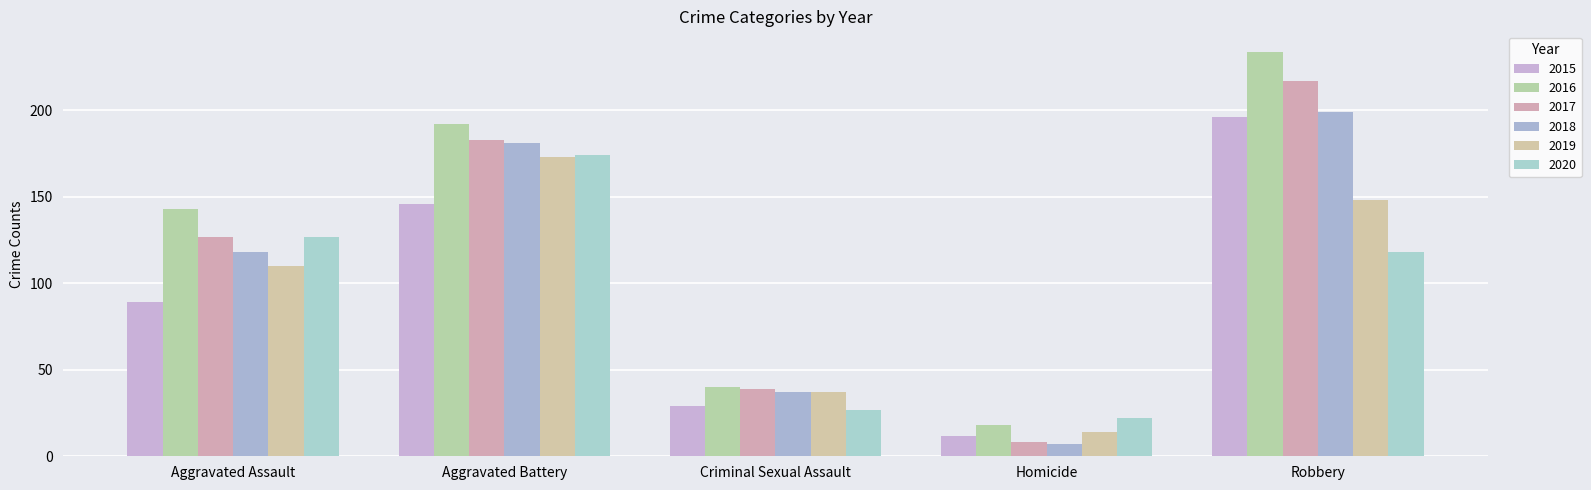

What is the label of the 2nd bar from the right?

Homicide